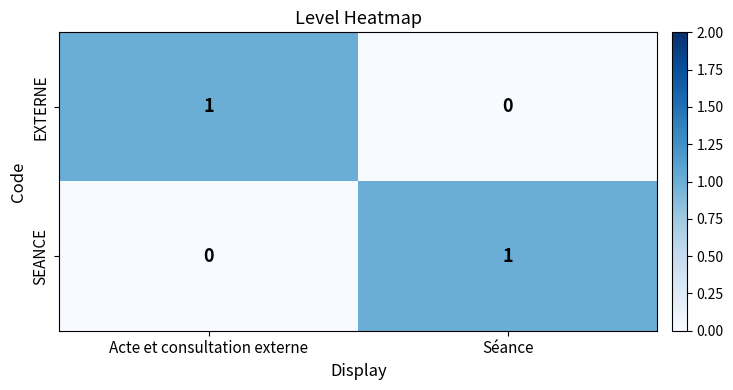

What is the total value across all series at Séance?

1